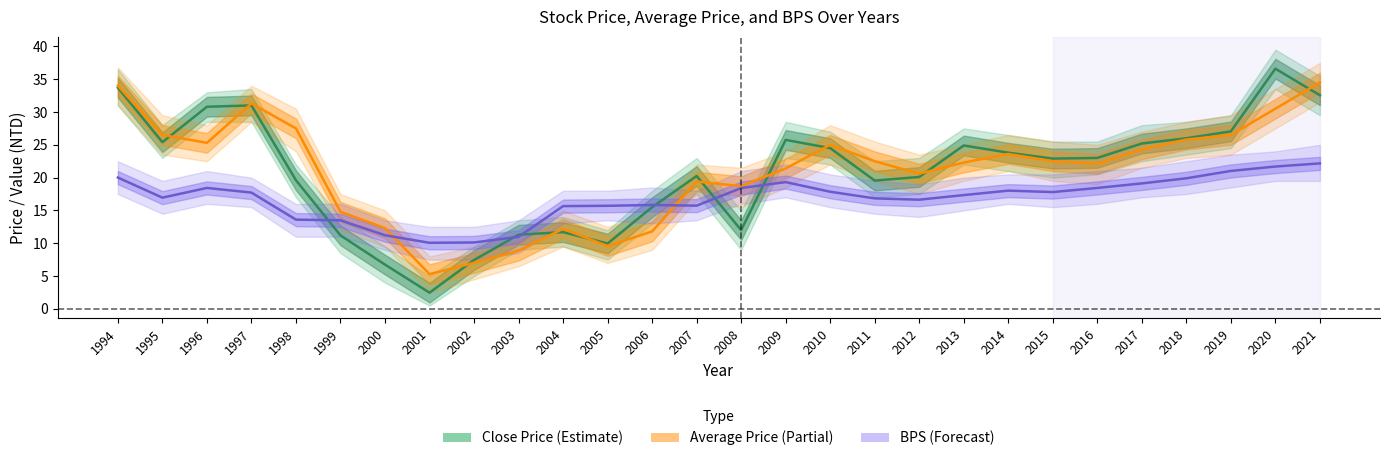

Is it true that Close Price equals 18.0 at 1997?

False